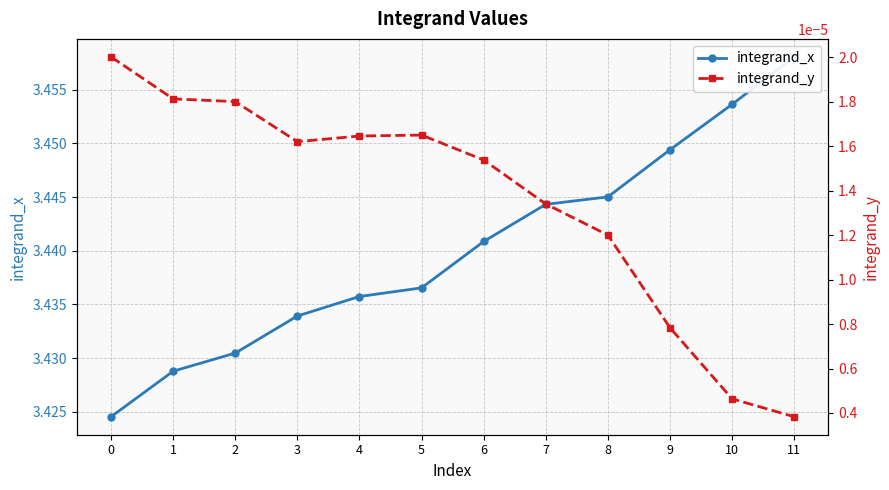

What are all the series names shown in the legend?

integrand_x, integrand_y